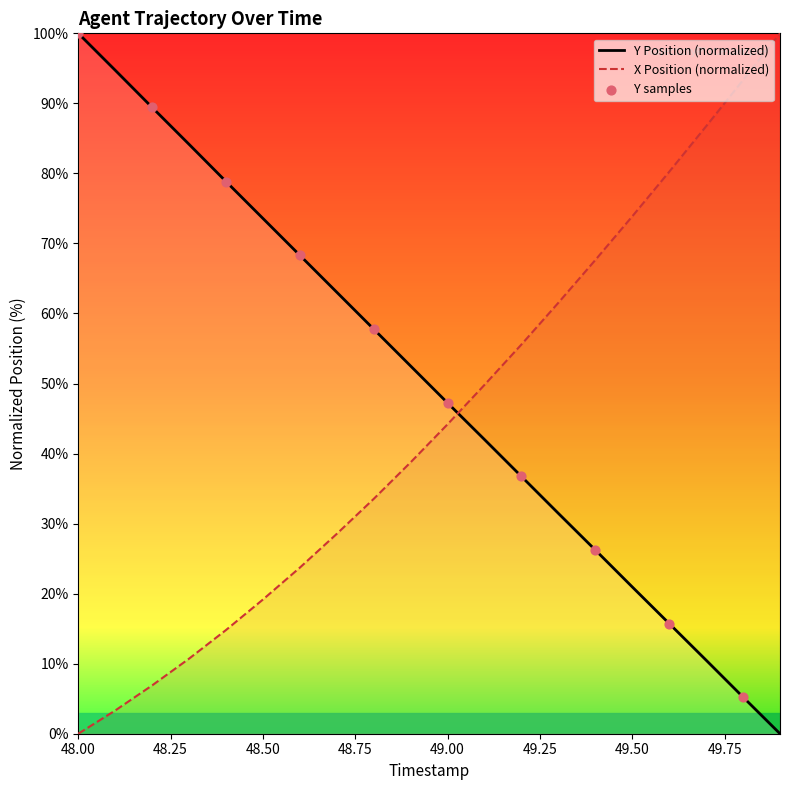

At how many categories does at least one series exceed 50?

18